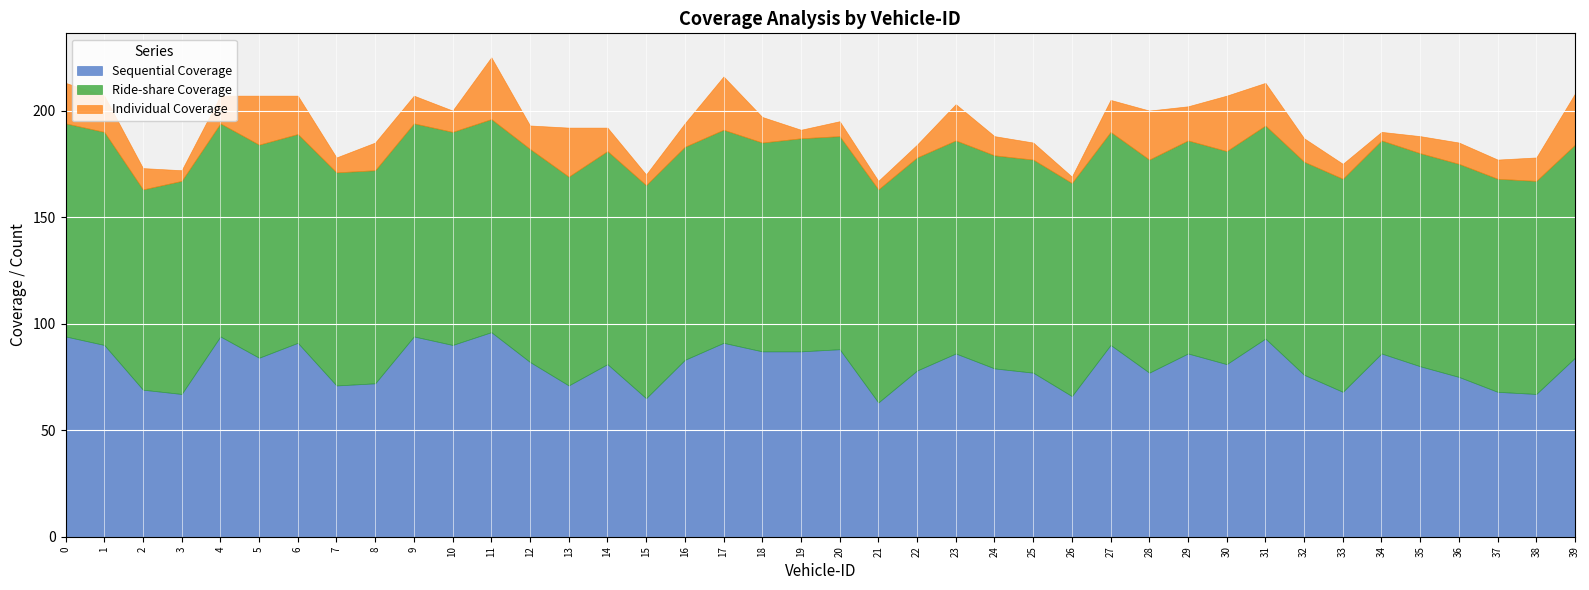

True or false: Sequential Coverage has a value of 21 at 36.

False